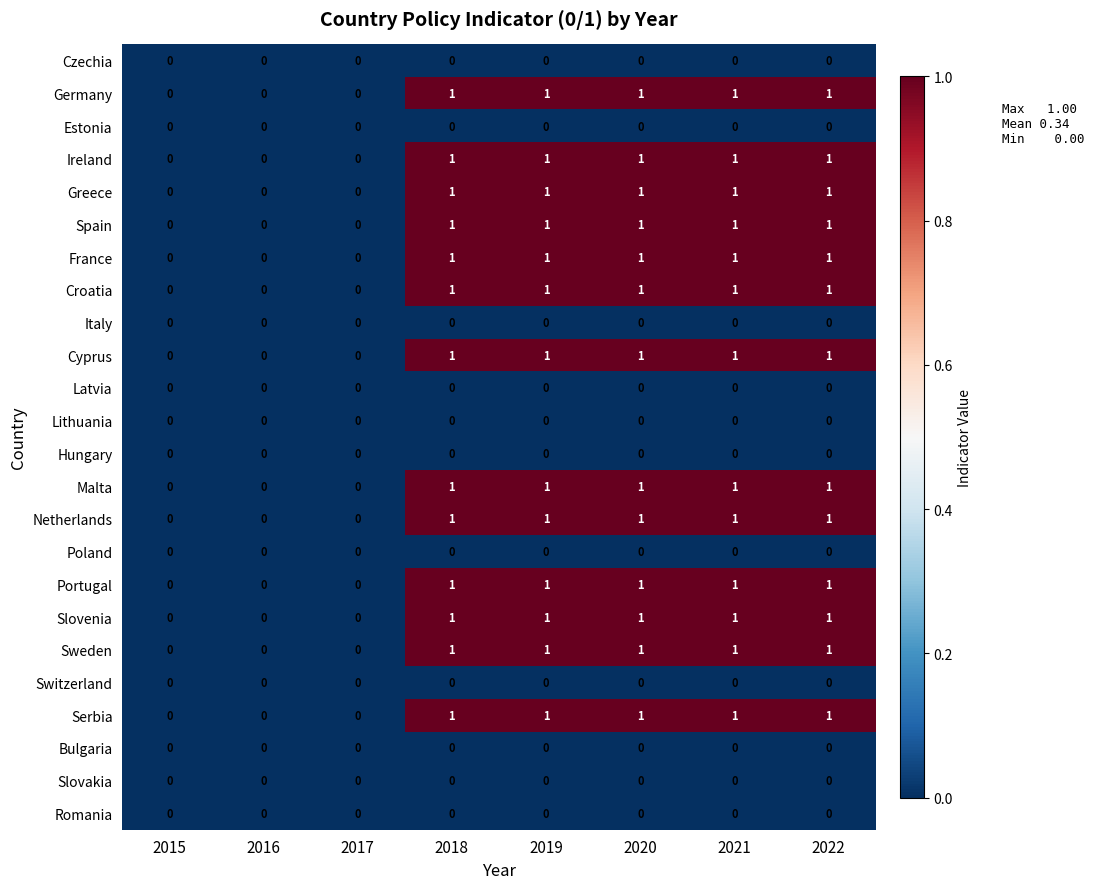

What is the total value across all series at 2021?

13